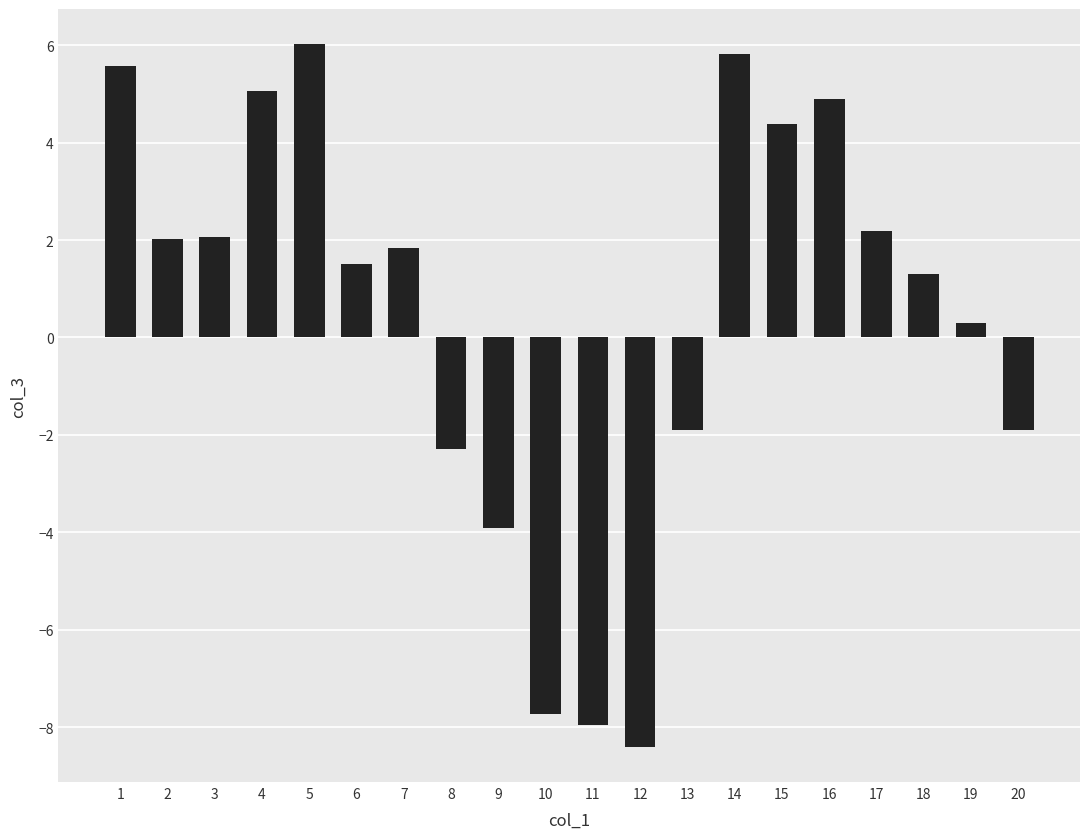

What is the sum of the values at 4 and 2?

7.1